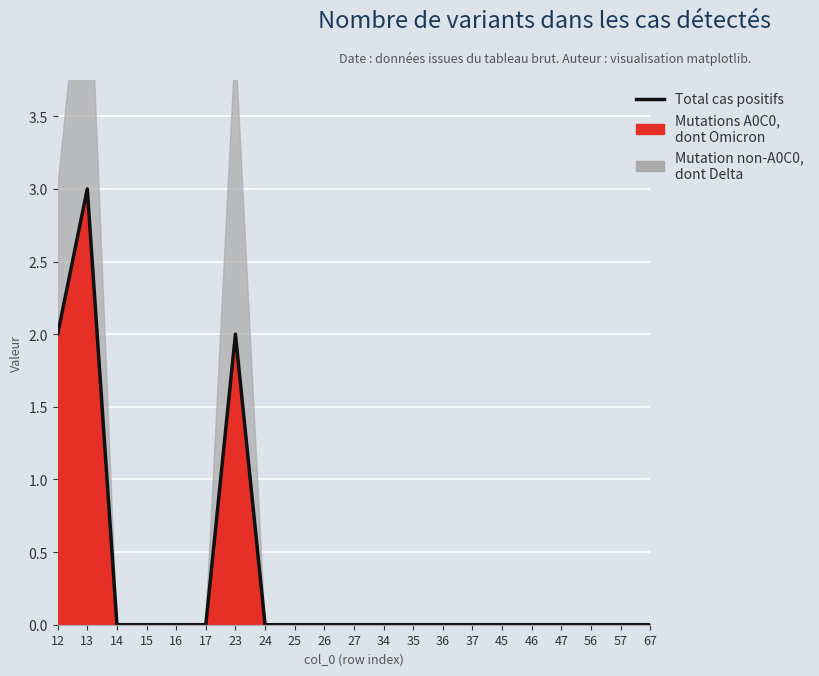

How many data points are above 0?

3